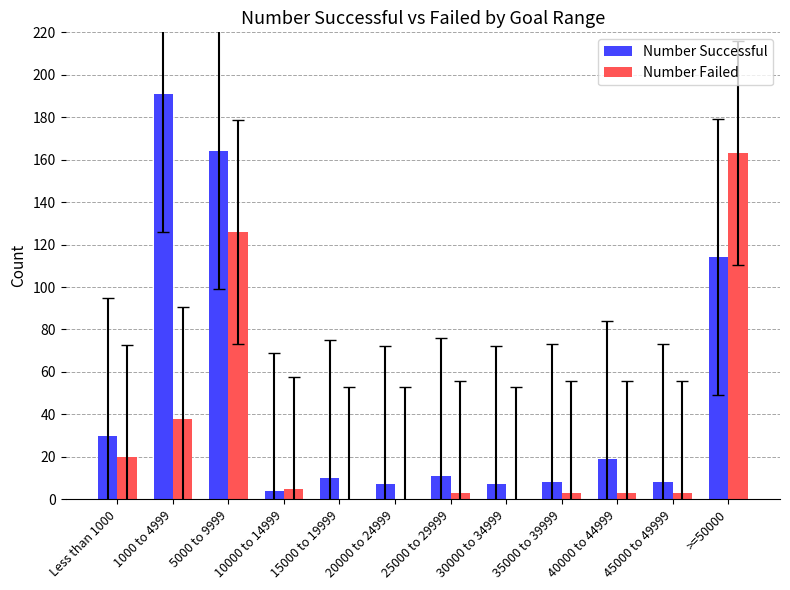

How many series are shown in this chart?

2